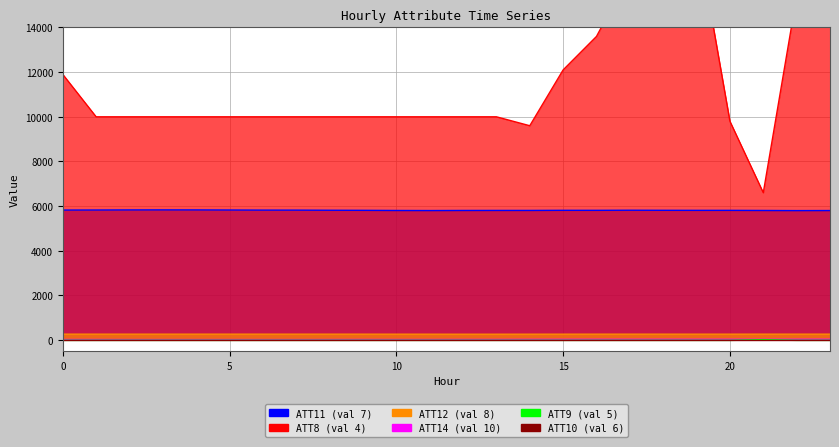

How many data points in ATT14 are above 25?

13